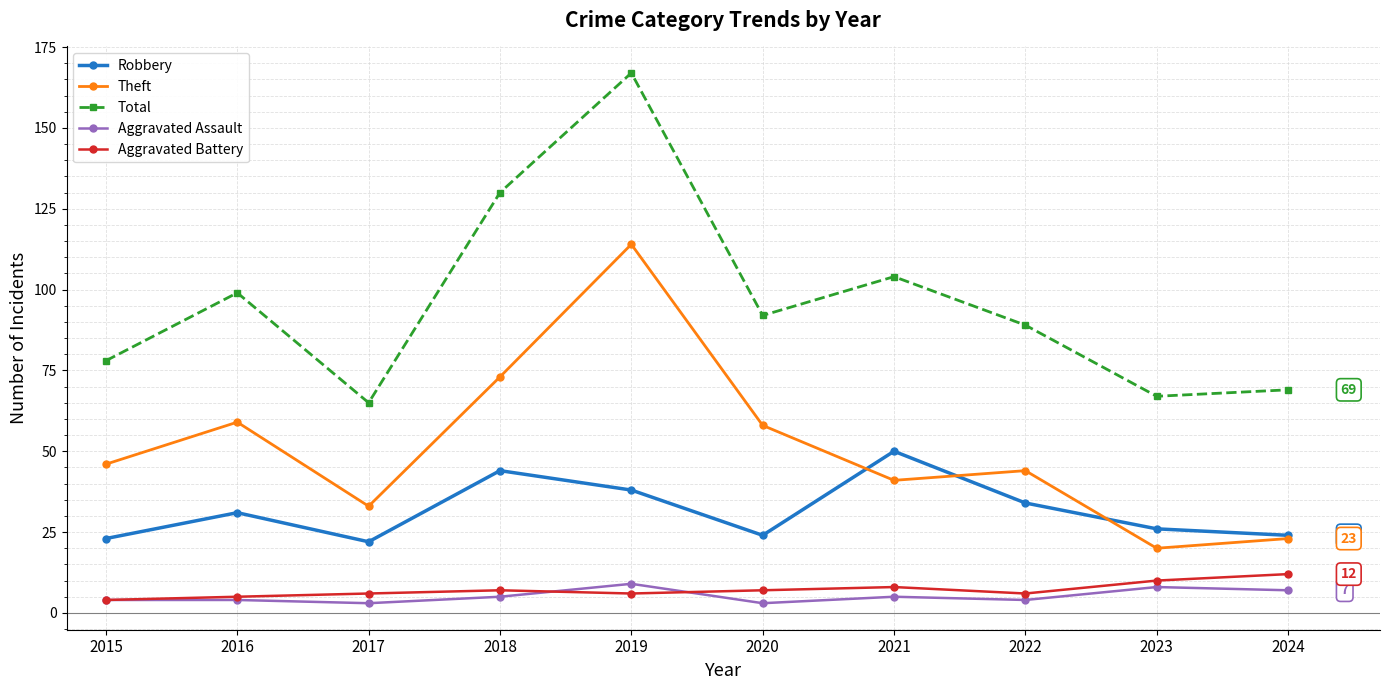

Is it true that Theft equals 23 at 2024?

True